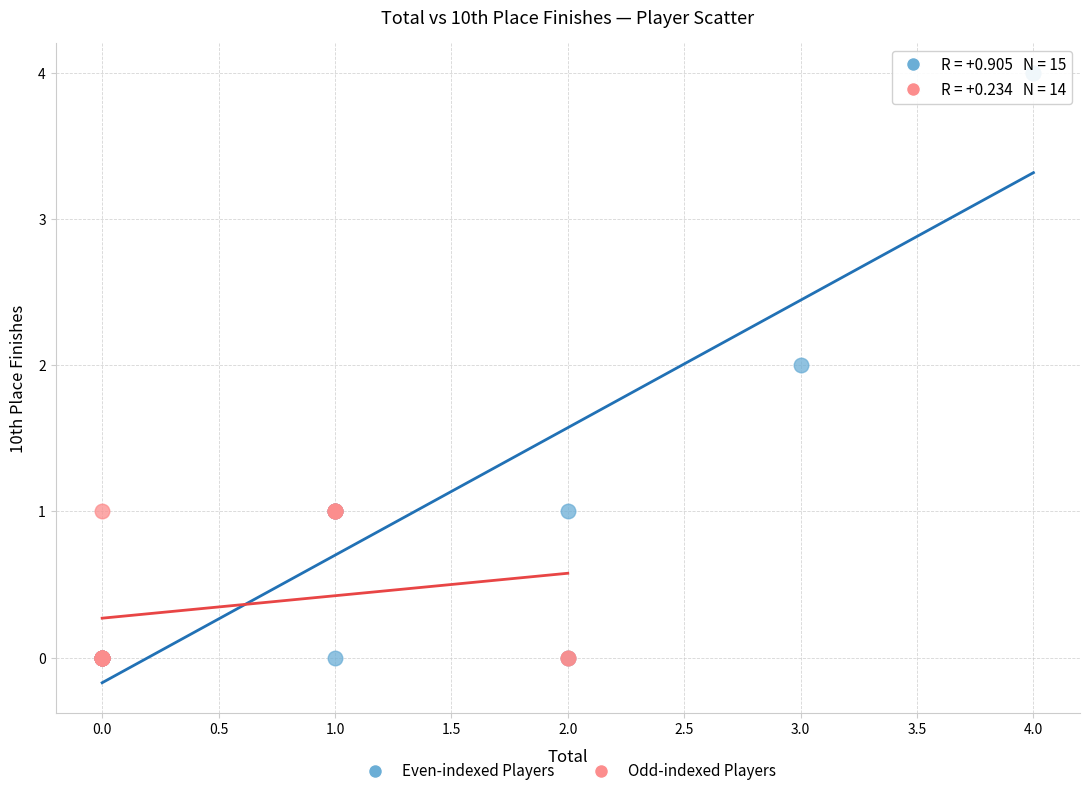

Which series has the largest Y range (max minus min)?

Even-indexed Players